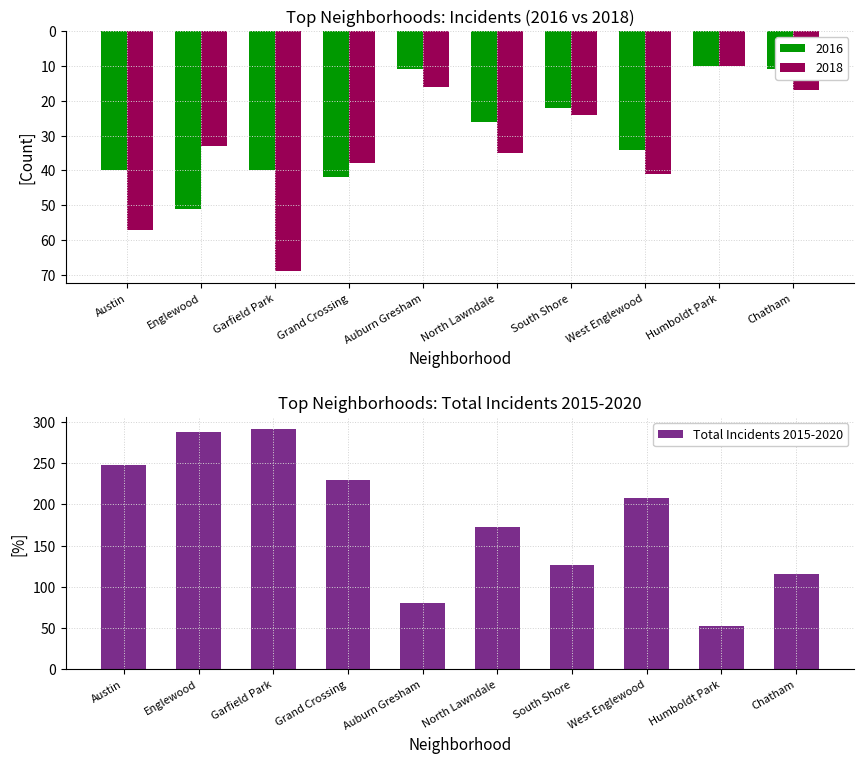

List the labels in order of value, largest first.

Garfield Park, Englewood, Austin, Grand Crossing, West Englewood, North Lawndale, South Shore, Chatham, Auburn Gresham, Humboldt Park